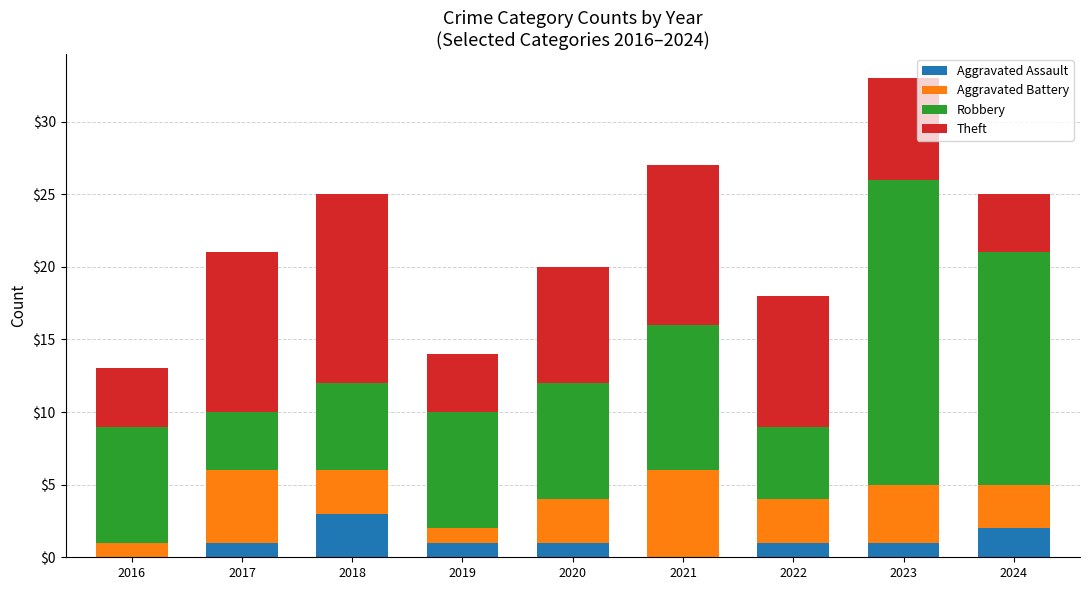

At which category is the sum across all series the highest?

2023